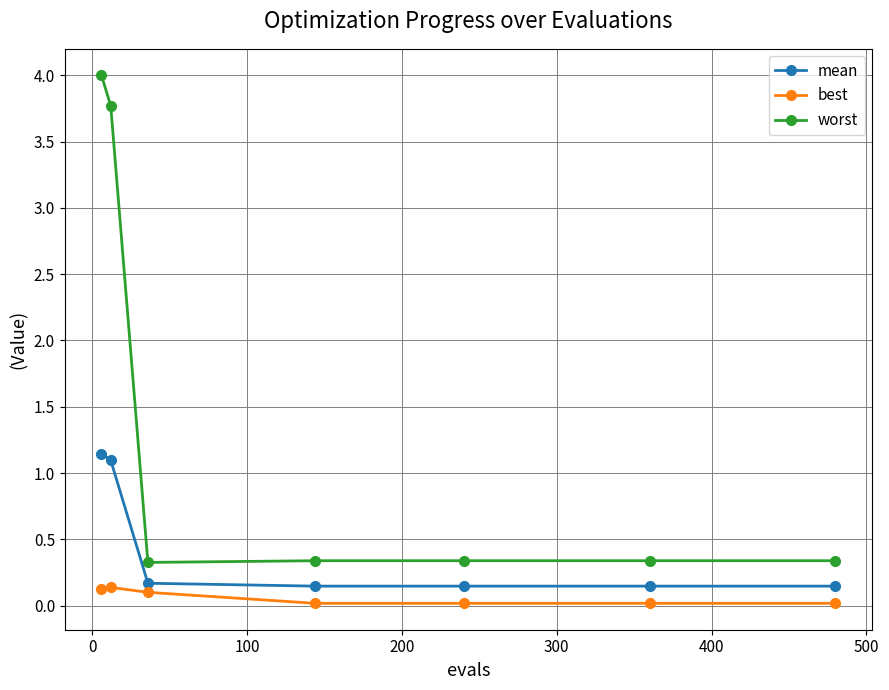

What is the greatest value displayed?

4.0